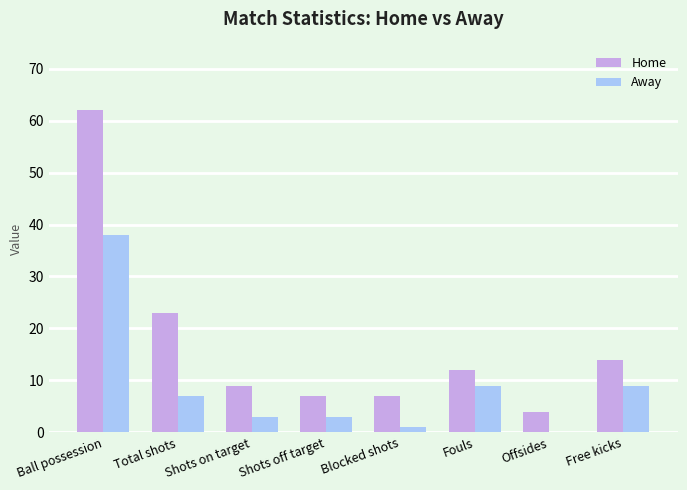

At which label does Home reach its peak?

Ball possession